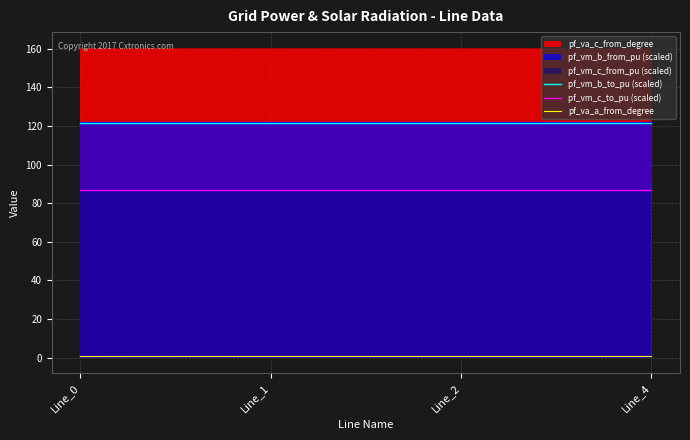

Is it true that pf_vm_c_to_pu (scaled) equals 31.5 at Line_4?

False